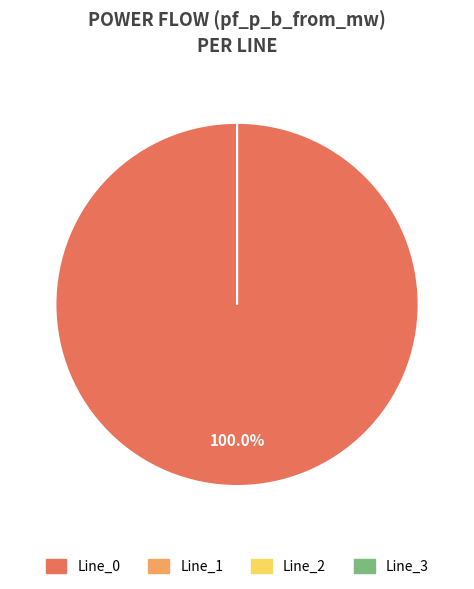

To the nearest percent, what is the combined percentage of Line_0 and Line_1?

100%